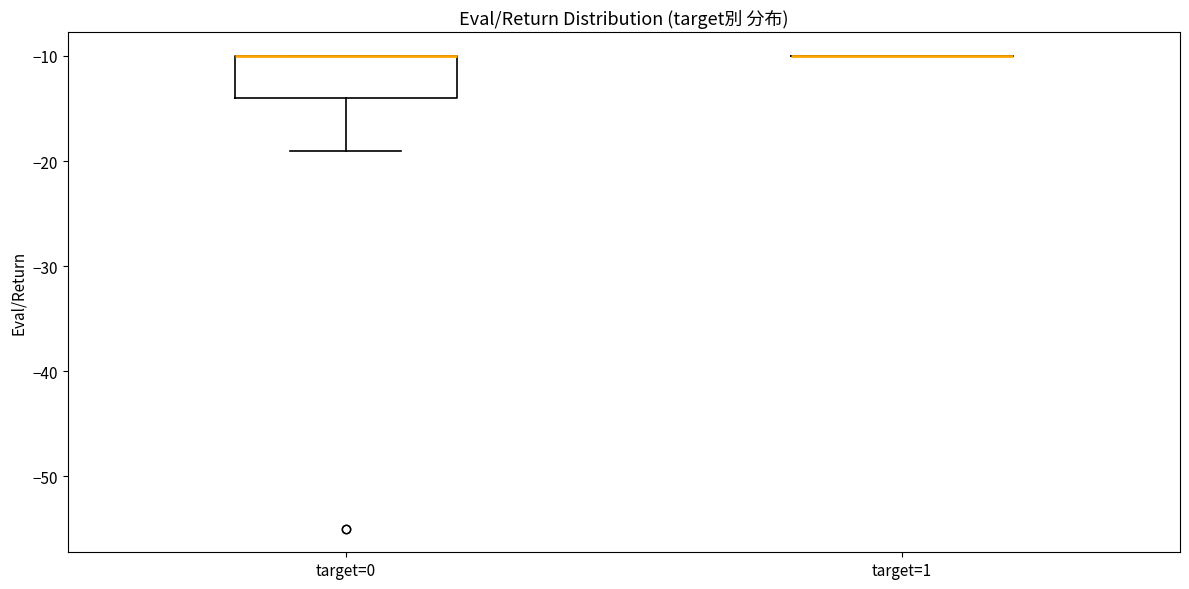

Where does the lower whisker of the box for target=0 end on the y-axis? The values are not printed on the chart, so give them approximately, as read against the axis.

-19